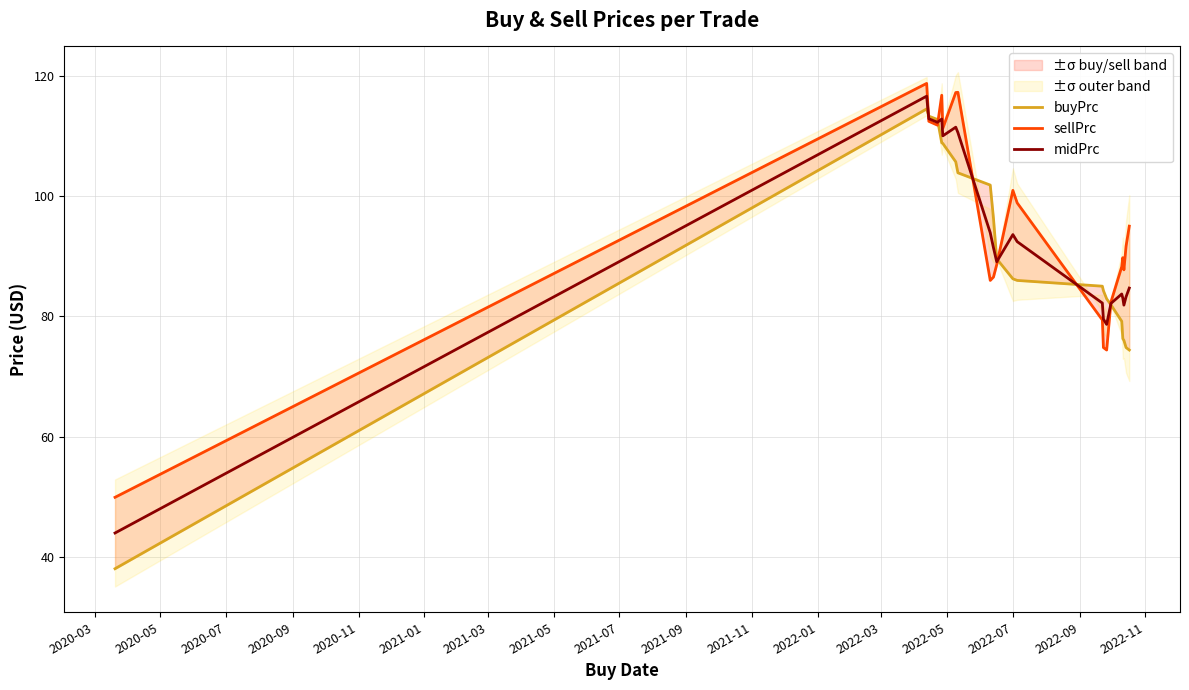

What is the average value of the sellPrc series?

94.6